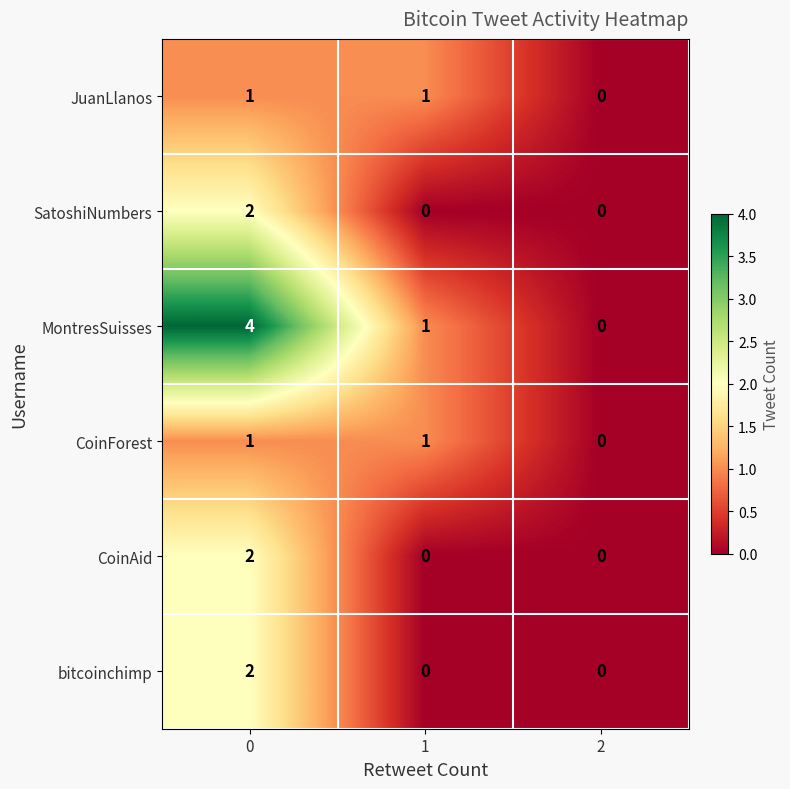

Which series has the largest range (max minus min)?

MontresSuisses